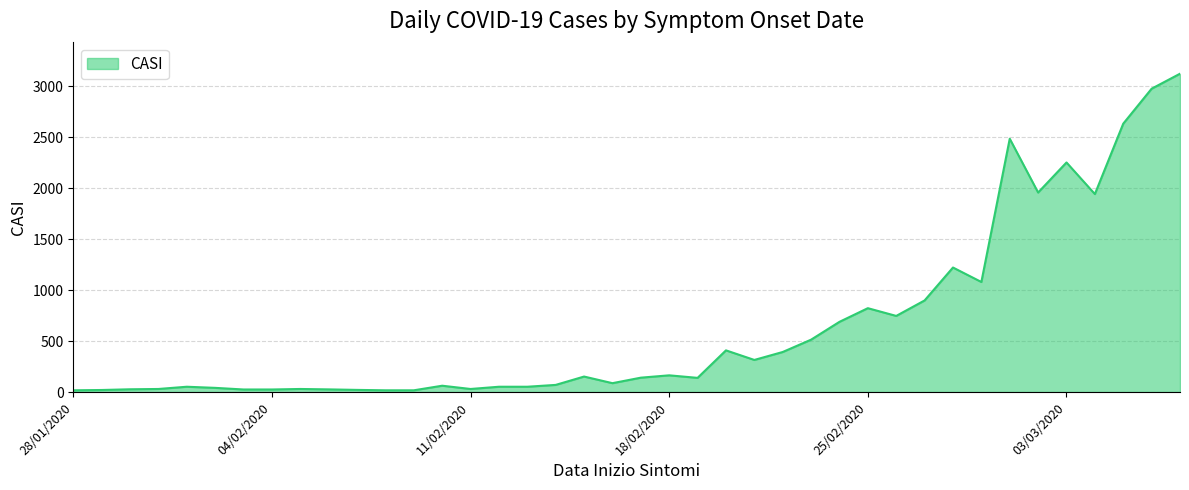

How many series are shown in this chart?

1